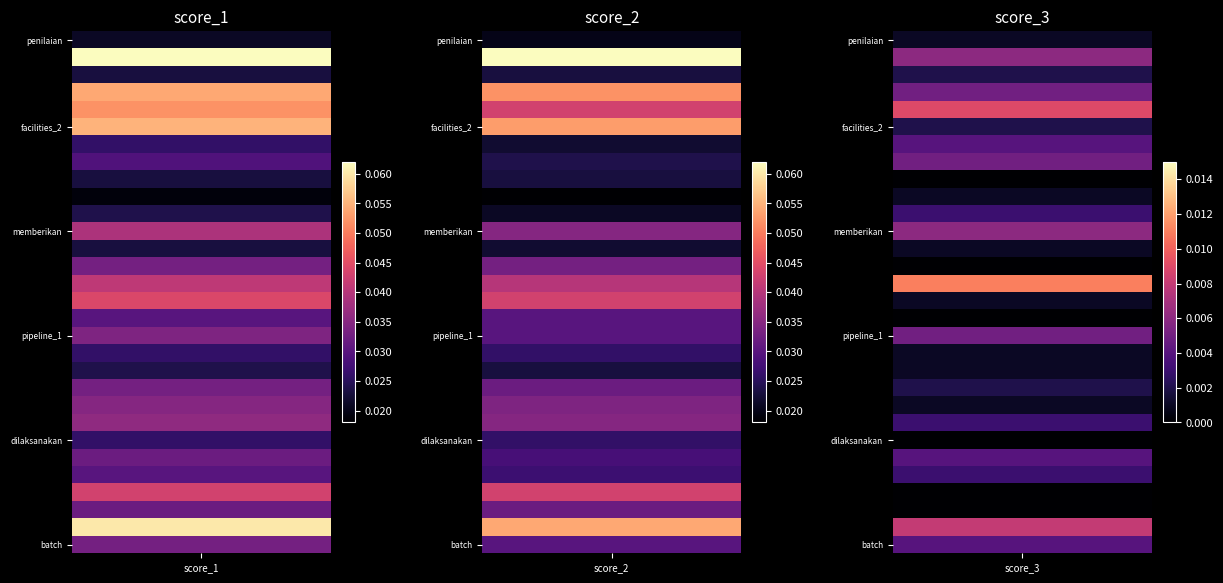

Which has a higher value, 1 or 2?

1